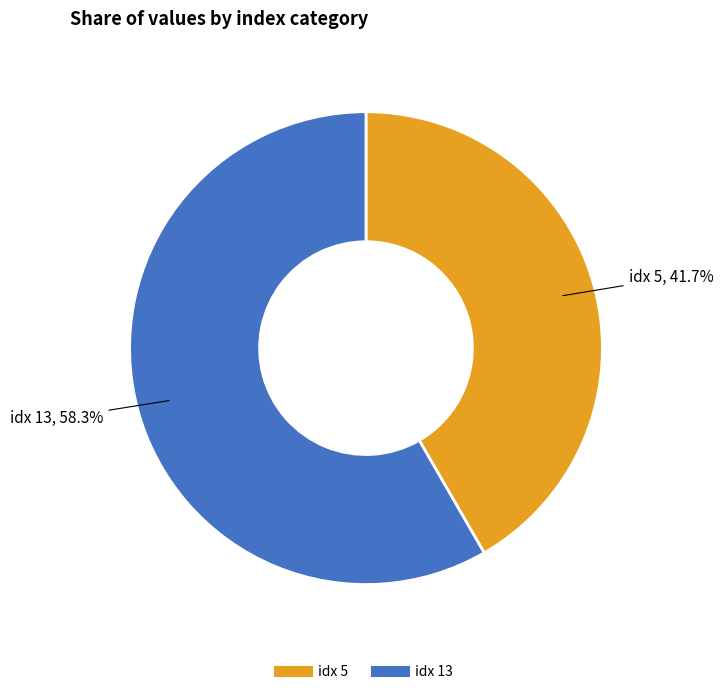

Is there any slice that represents more than half of the pie?

Yes